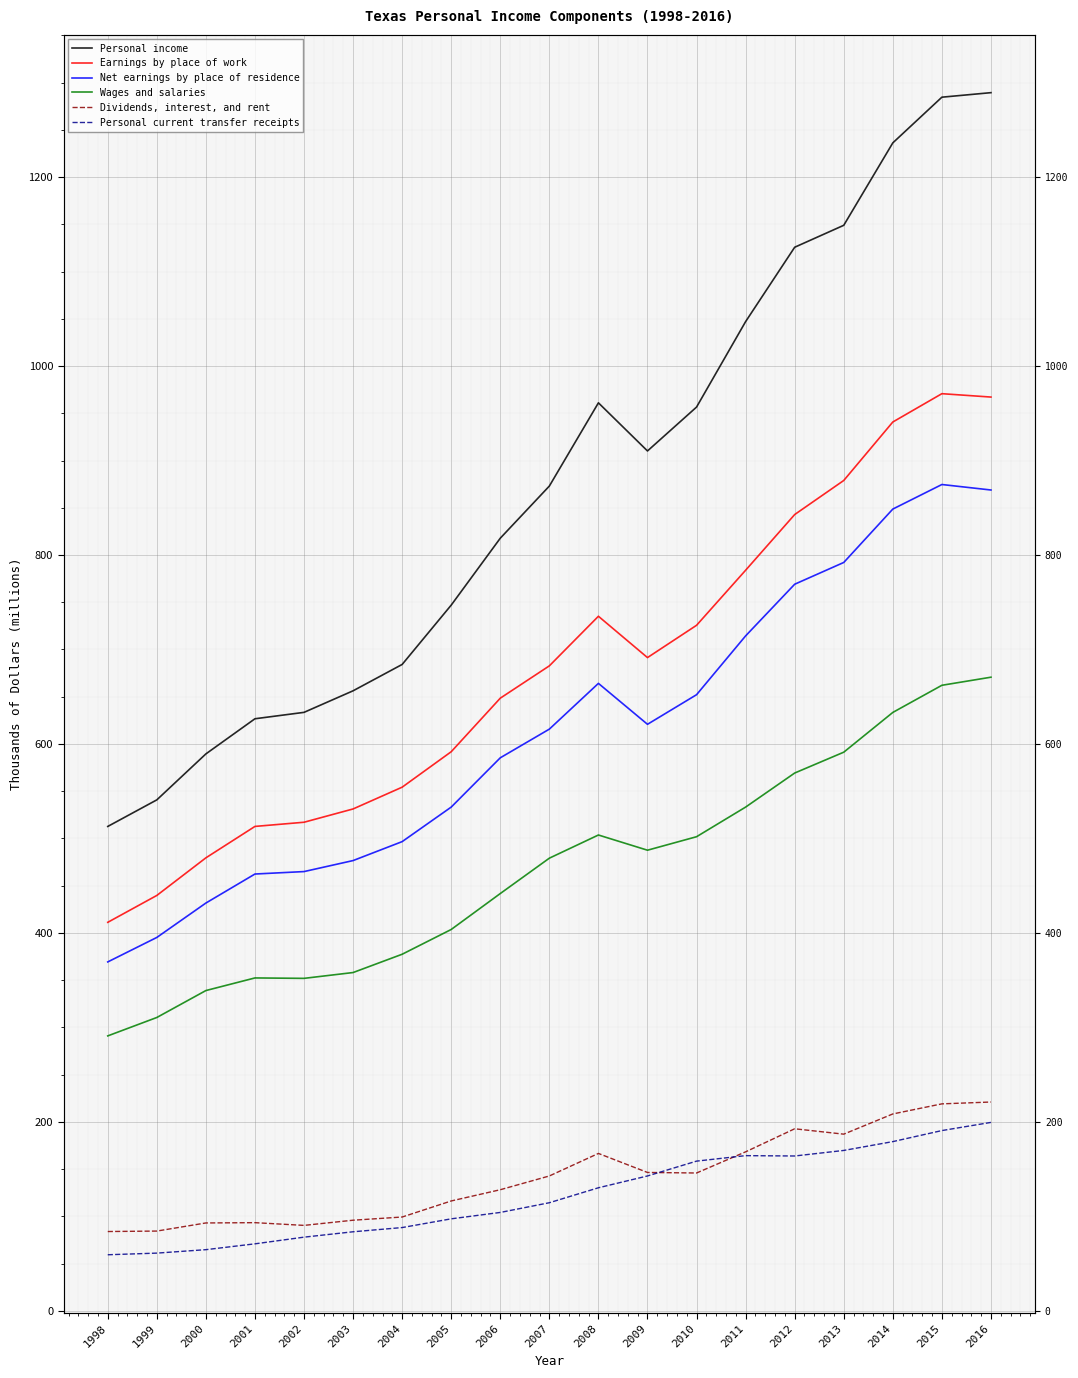

Reading right to left, transcribe all the data shown in this chart.

Personal income: 2016=1289.3	2015=1284.5	2014=1236.2	2013=1148.9	2012=1125.7	2011=1047.0	2010=956.6	2009=910.1	2008=961.0	2007=873.0	2006=817.8	2005=747.0	2004=684.2	2003=656.3	2002=633.4	2001=626.7	2000=589.5	1999=540.8	1998=512.7
Earnings by place of work: 2016=967.1	2015=970.7	2014=940.8	2013=878.9	2012=842.8	2011=783.9	2010=725.6	2009=691.4	2008=735.2	2007=682.7	2006=648.5	2005=591.8	2004=554.3	2003=531.2	2002=517.1	2001=512.7	2000=479.5	1999=439.7	1998=411.2
Net earnings by place of residence: 2016=868.8	2015=874.6	2014=848.6	2013=792.1	2012=769.1	2011=714.4	2010=652.1	2009=620.8	2008=664.1	2007=615.7	2006=585.4	2005=533.2	2004=496.6	2003=476.6	2002=464.9	2001=462.3	2000=431.6	1999=395.2	1998=369.3
Wages and salaries: 2016=670.7	2015=662.1	2014=633.4	2013=591.3	2012=569.2	2011=533.2	2010=501.8	2009=487.6	2008=503.6	2007=479.1	2006=441.7	2005=403.7	2004=377.4	2003=358.1	2002=351.9	2001=352.4	2000=339.0	1999=310.5	1998=291.0
Dividends, interest, and rent: 2016=221.1	2015=219.1	2014=208.4	2013=187.0	2012=192.7	2011=168.3	2010=145.9	2009=146.5	2008=166.6	2007=142.8	2006=128.2	2005=116.3	2004=99.3	2003=96.0	2002=90.5	2001=93.4	2000=93.1	1999=84.5	1998=84.0
Personal current transfer receipts: 2016=199.5	2015=190.8	2014=179.1	2013=169.8	2012=163.9	2011=164.3	2010=158.5	2009=142.8	2008=130.3	2007=114.5	2006=104.2	2005=97.4	2004=88.2	2003=83.7	2002=78.0	2001=71.0	2000=64.8	1999=61.1	1998=59.4